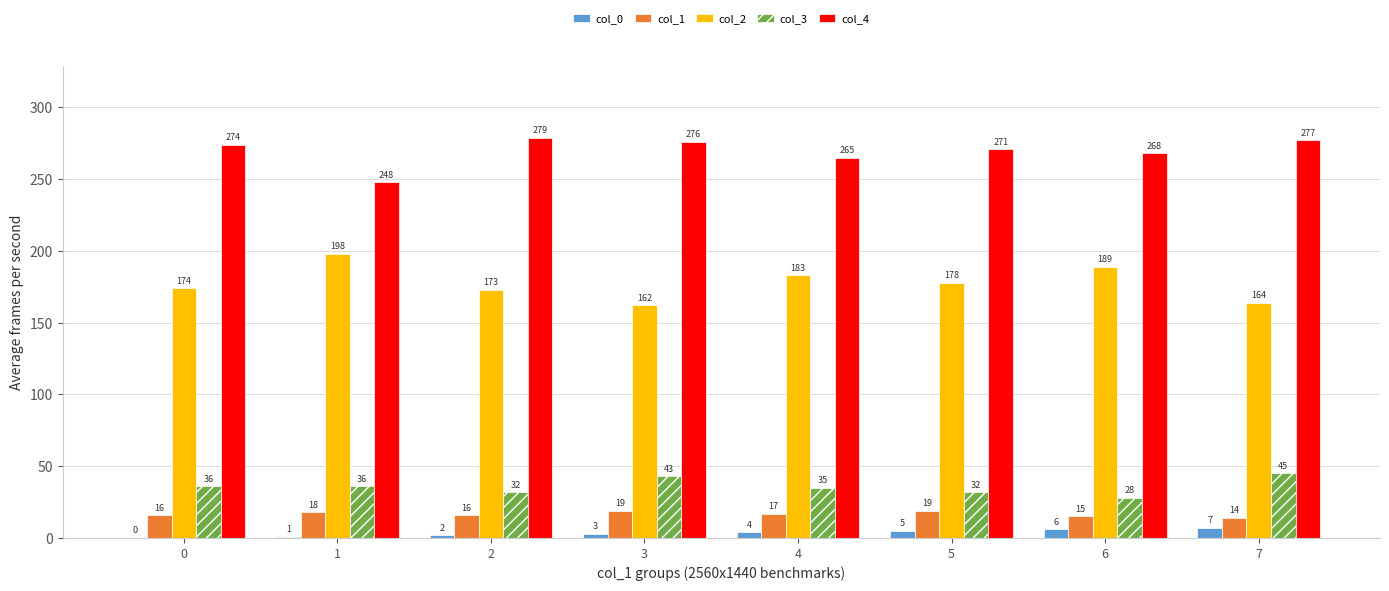

Is the value of col_3 at 4 greater than the value of col_0 at 3?

Yes